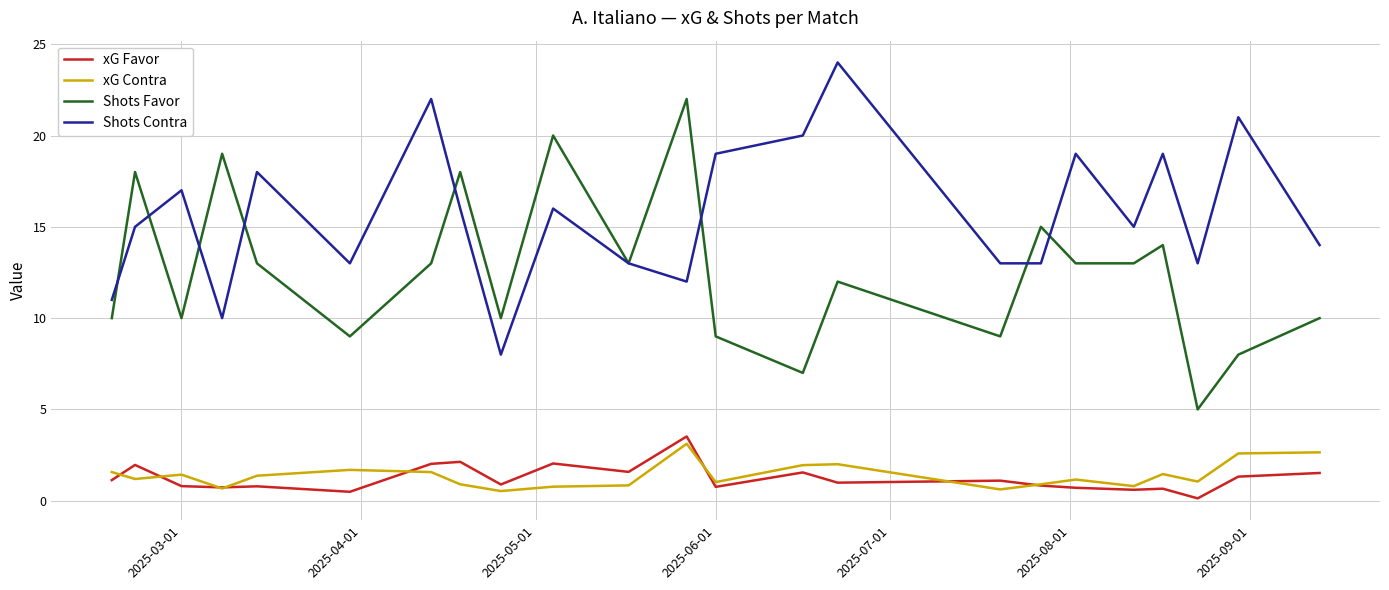

What is the difference between the second highest and second lowest values in the xG Contra series?

2.0